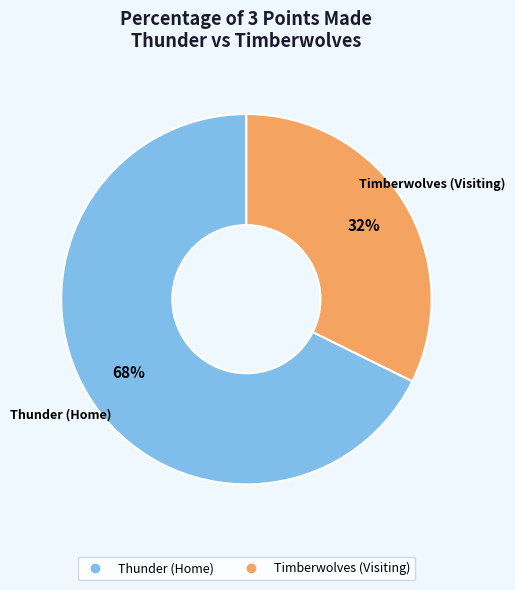

To the nearest percent, what portion does Thunder (Home) represent?

68%